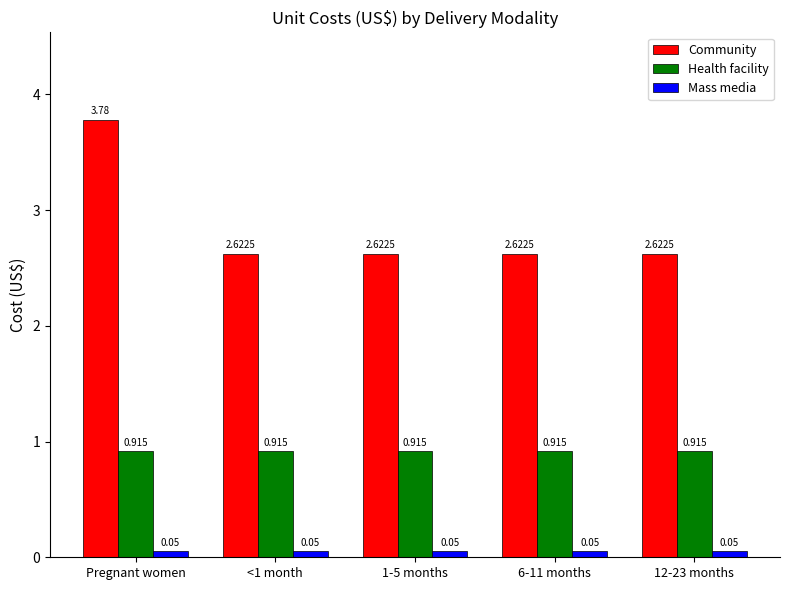

Which series has the largest range (max minus min)?

Community